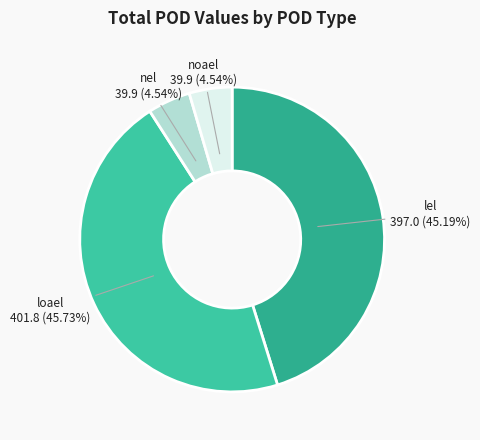

How many segments does this pie chart have?

4